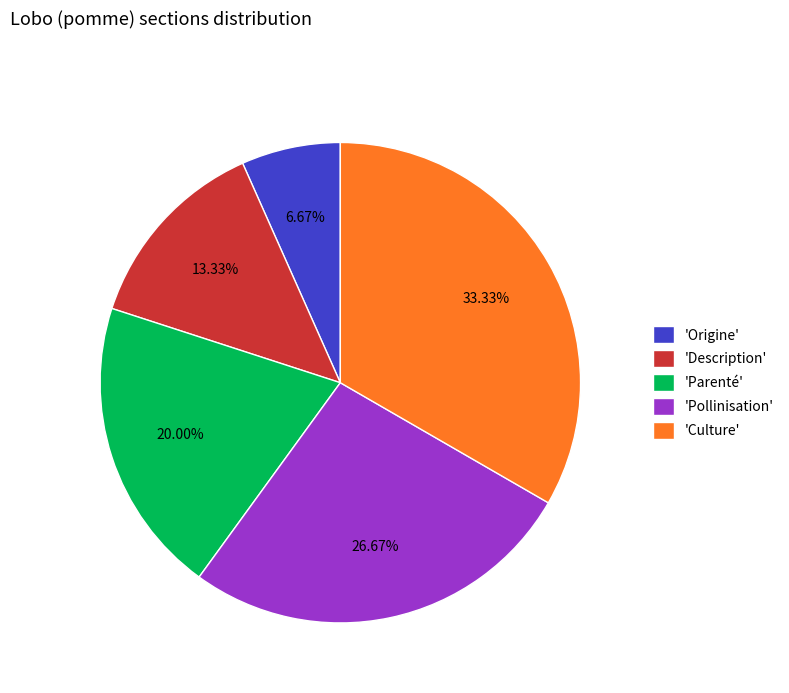

What is the smallest slice in the pie chart?

'Origine'